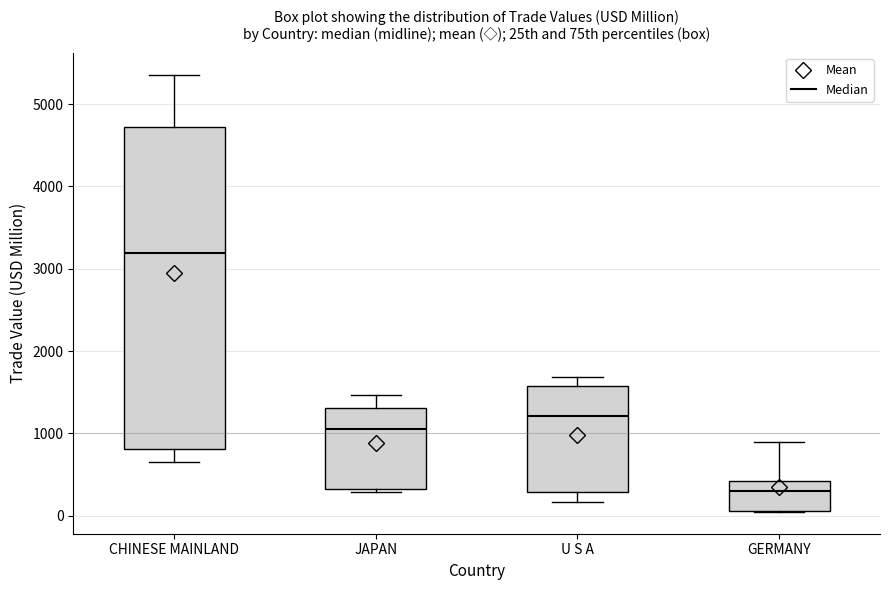

Reading left to right, transcribe this box plot: for each box, give where its median line is, the range the box spans, and where its two whiskers end, as read against the y-axis. The values are not printed on the chart, so give them approximately, as read against the axis.

CHINESE MAINLAND: median 3200, box 800 to 4700, whiskers 600 to 5400
JAPAN: median 1100, box 300 to 1300, whiskers 300 (just below the box's lower edge) to 1500
U S A: median 1200, box 300 to 1600, whiskers 200 to 1700
GERMANY: median 300, box 100 to 400, whiskers 0 to 900